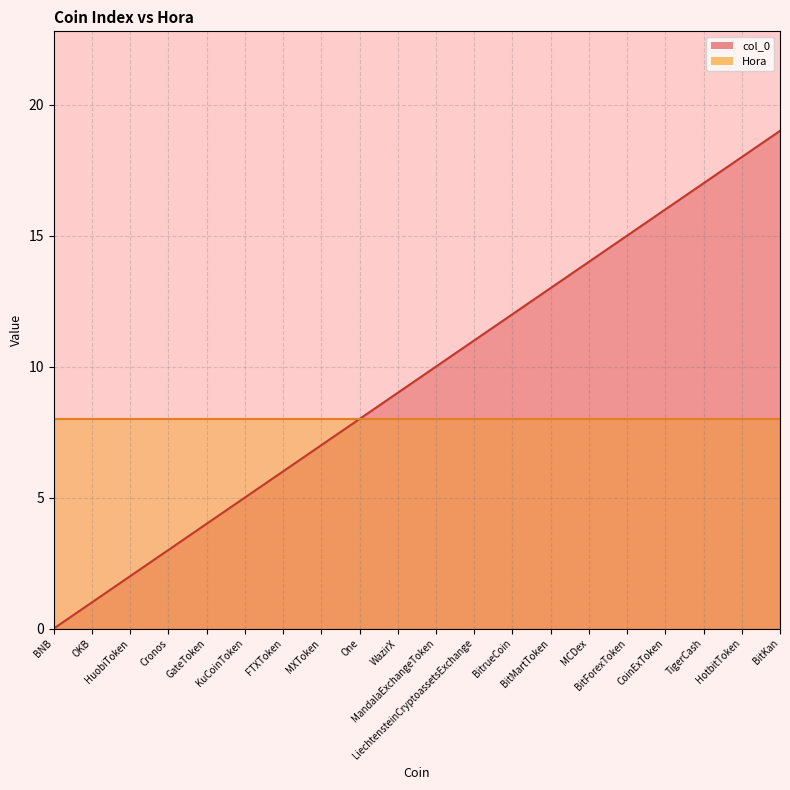

What is the average value?

10